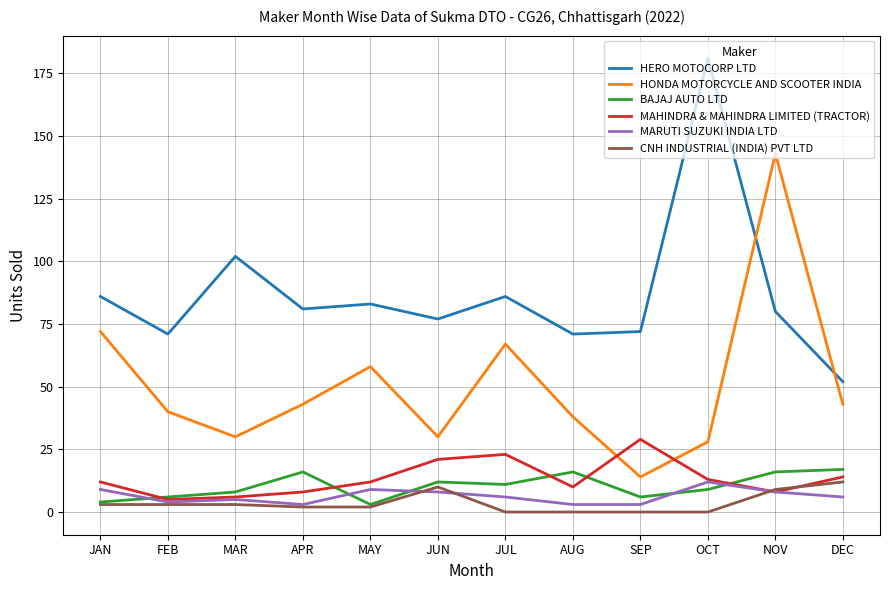

What is the difference between the maximum and minimum values in the MAHINDRA & MAHINDRA LIMITED (TRACTOR) series?

24